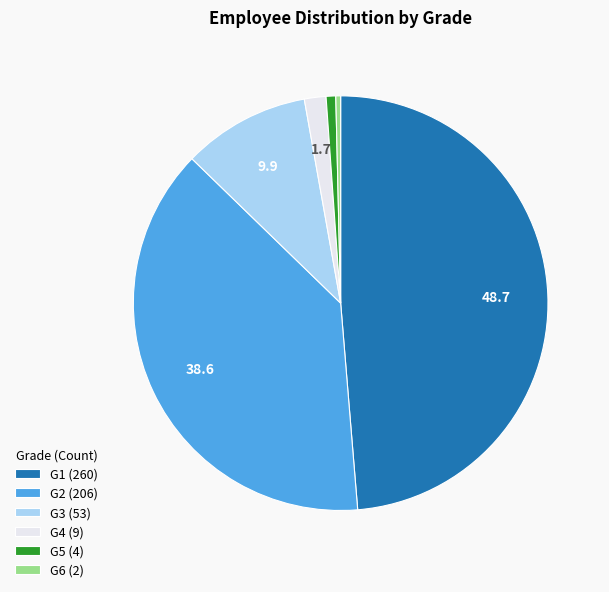

What is the largest slice in the pie chart?

G1